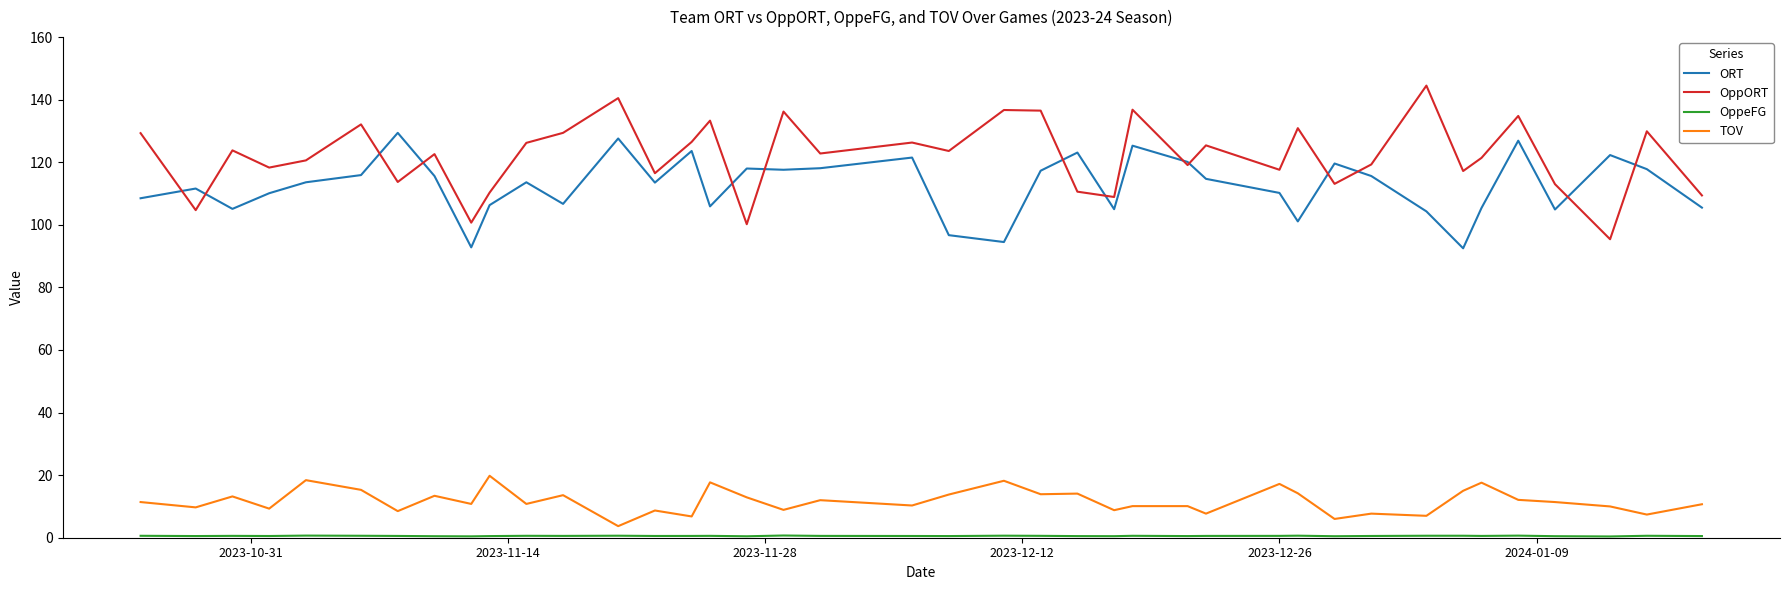

Which series has the widest spread of values?

OppORT